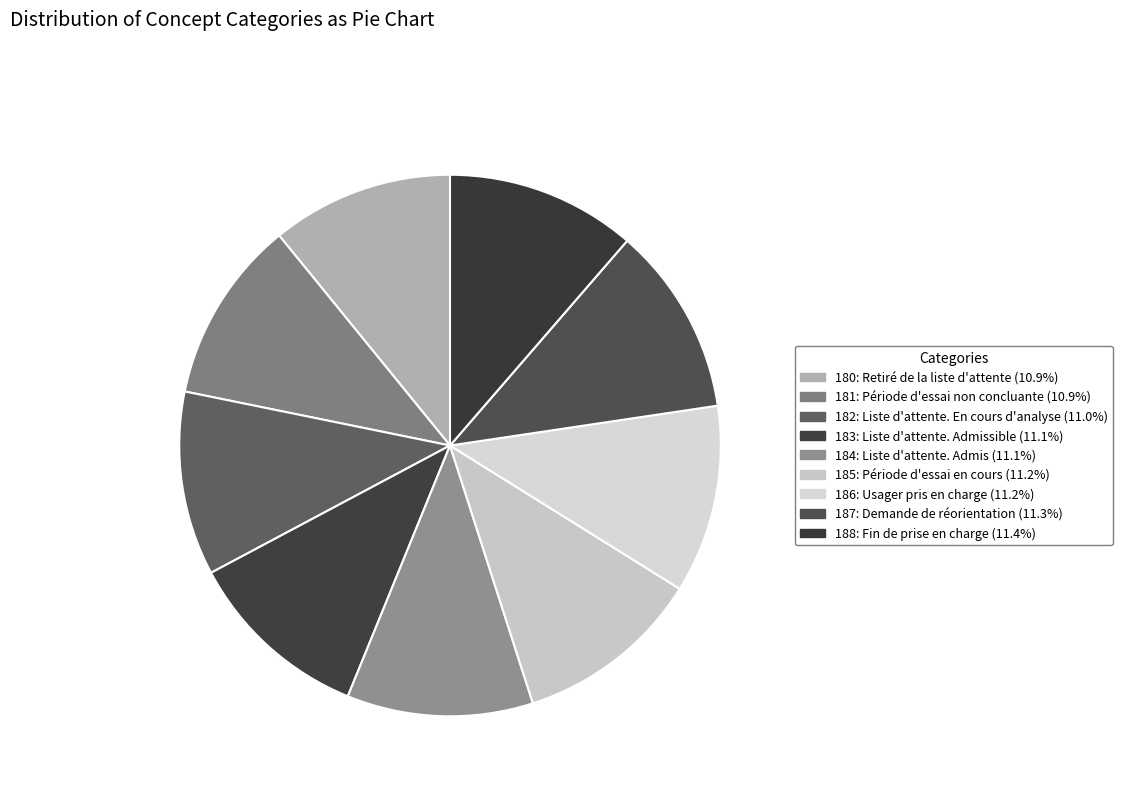

How many slices are in this pie chart?

9